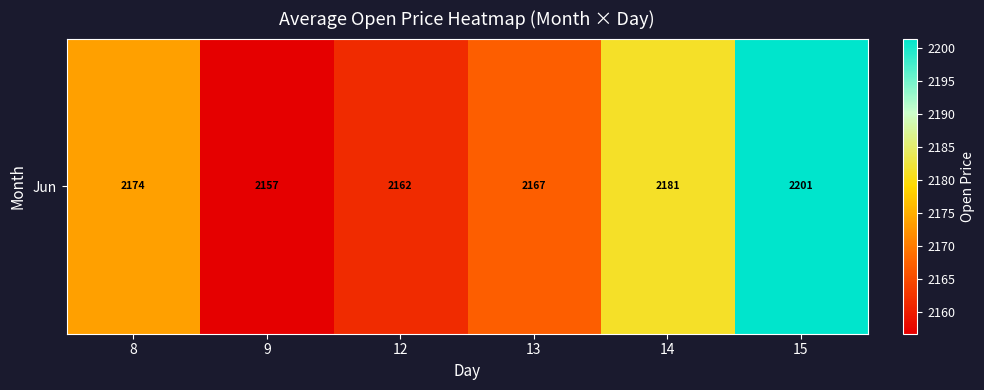

Rank the categories by value from highest to lowest.

15, 14, 8, 13, 12, 9